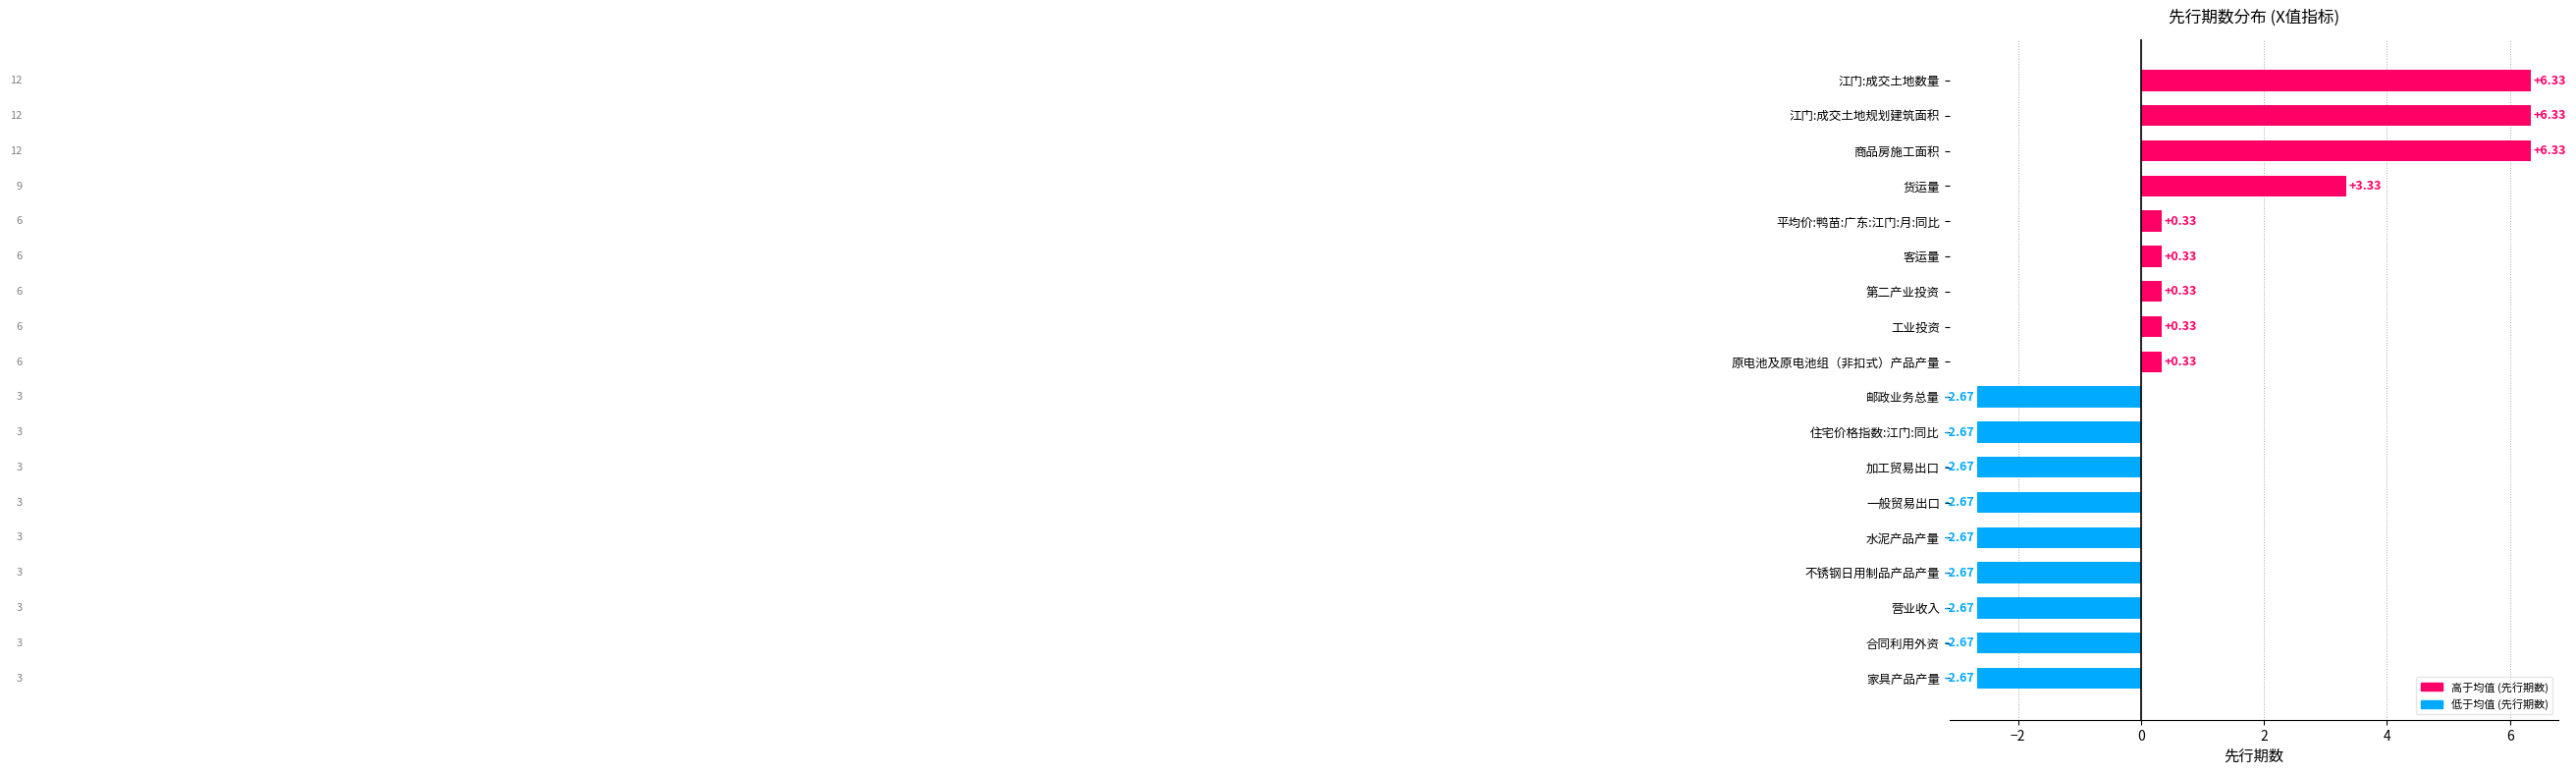

What is the difference between the maximum and minimum values?

9.0